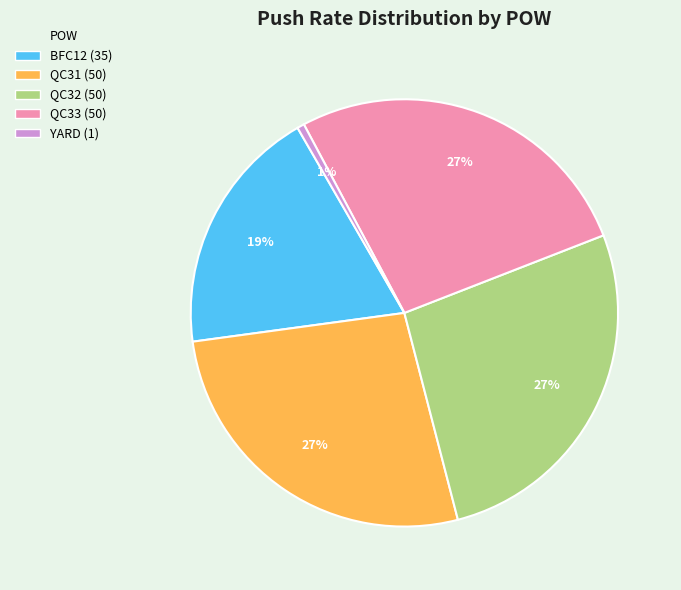

Does QC31 represent more than half of the total?

No